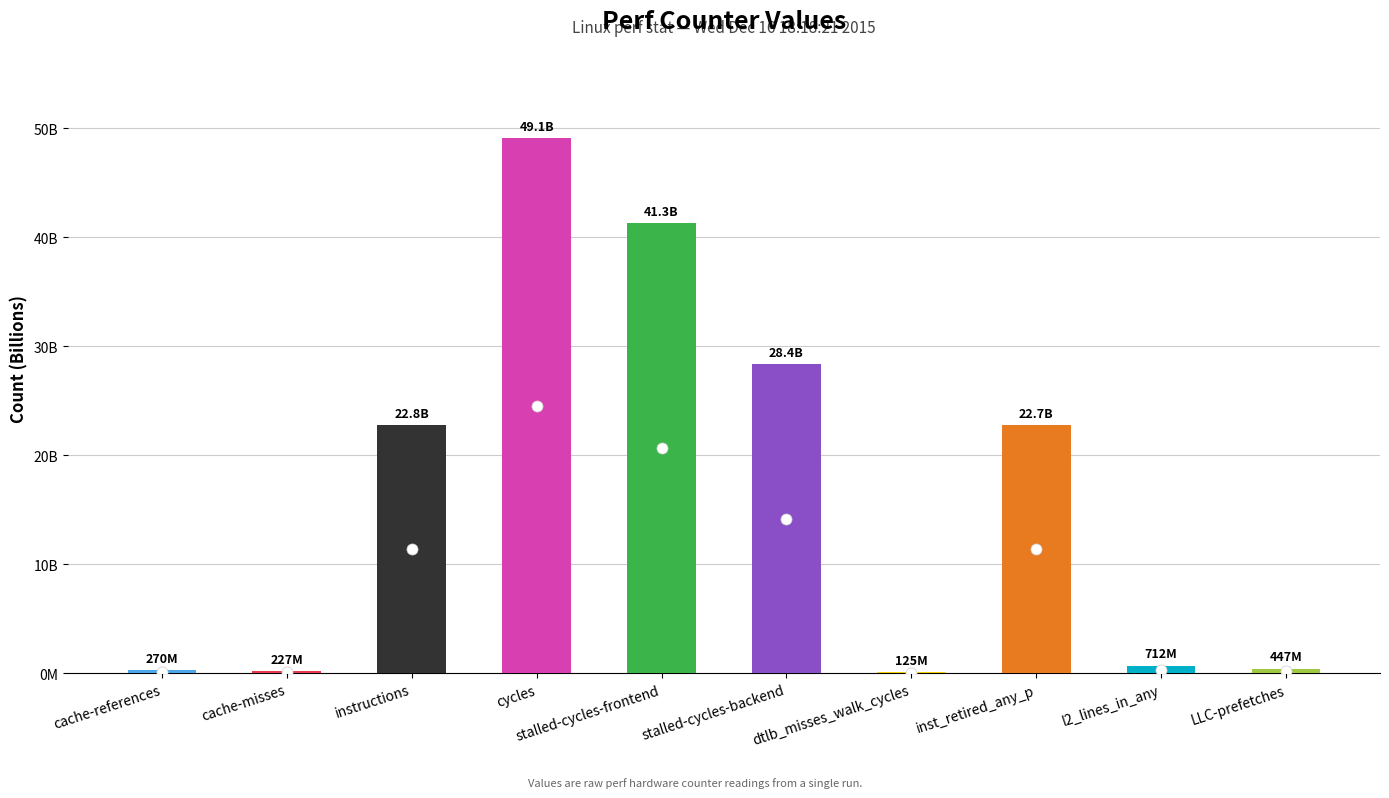

List the labels in order of value, largest first.

cycles, stalled-cycles-frontend, stalled-cycles-backend, instructions, inst_retired_any_p, l2_lines_in_any, LLC-prefetches, cache-references, cache-misses, dtlb_misses_walk_cycles